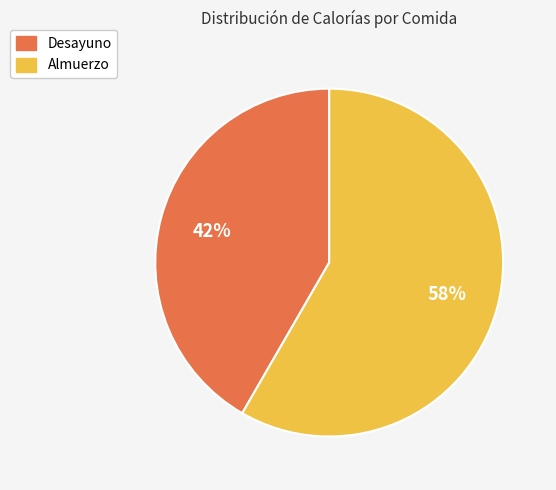

What is the largest slice in the pie chart?

Almuerzo